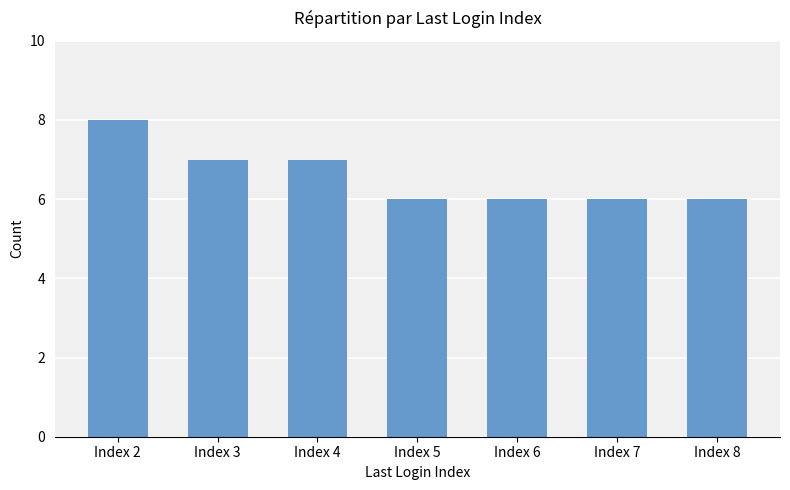

True or false: the data shows 6 at Index 7.

True